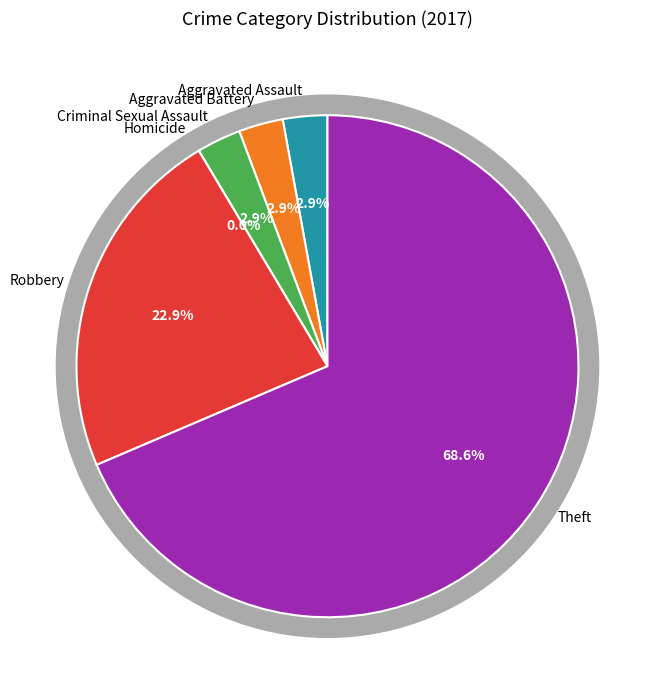

What percentage is the Robbery slice, to the nearest percent?

23%